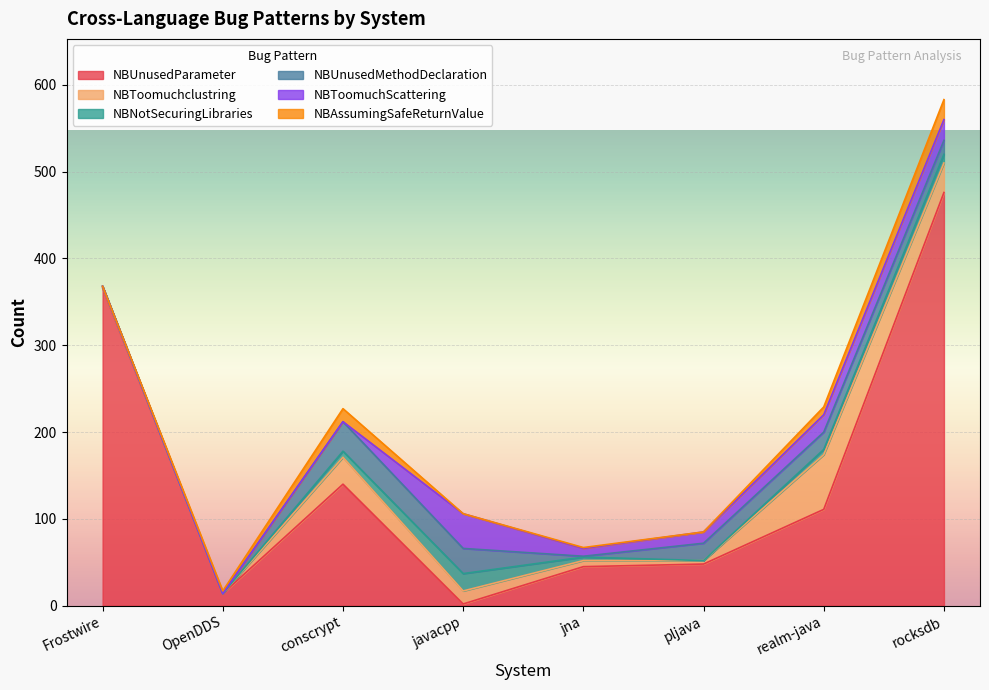

At which label is NBUnusedMethodDeclaration closest to 17?

rocksdb